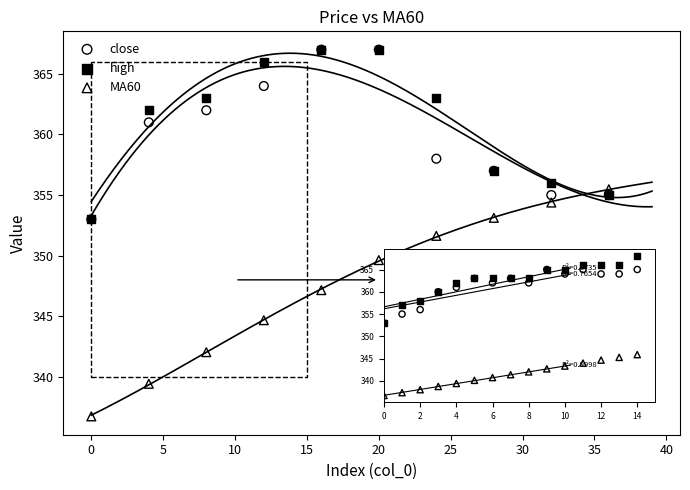

In the close series, what Y value is closest to 360?

361.0